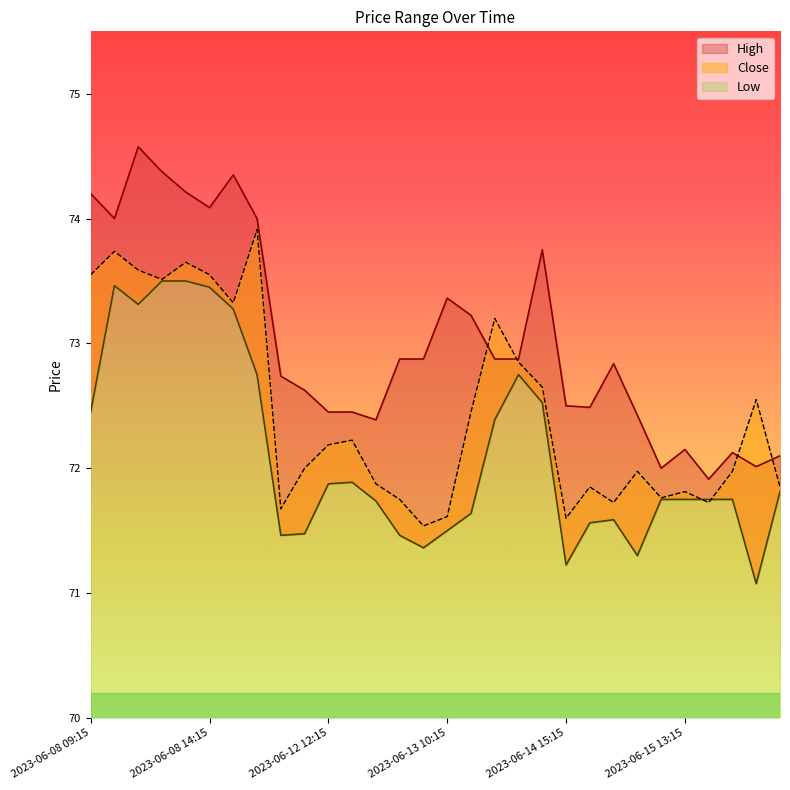

At which label is Close closest to 72?

2023-06-12 11:15